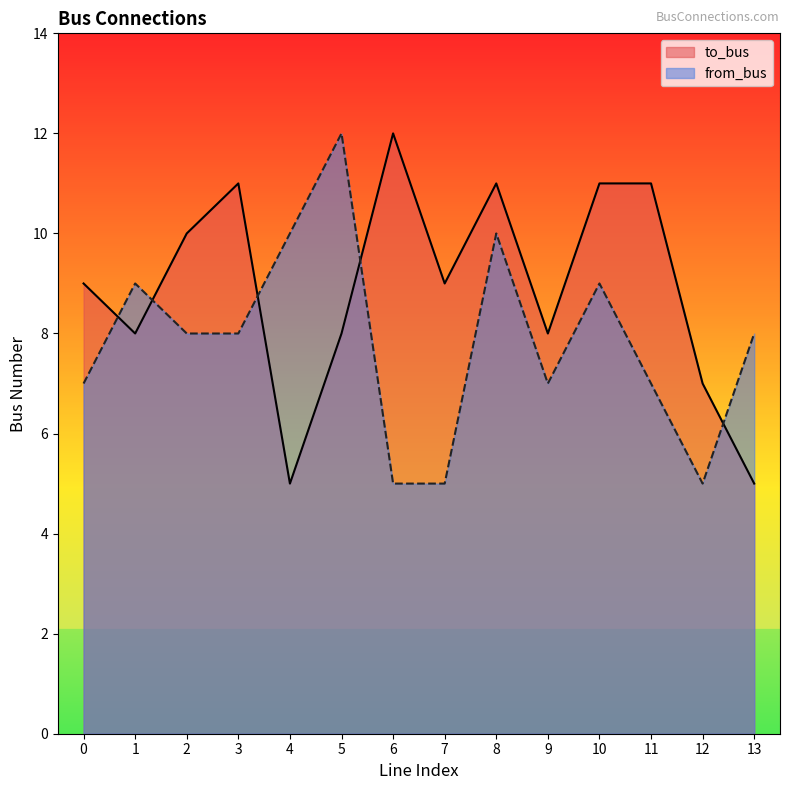

Which series has the widest spread of values?

to_bus